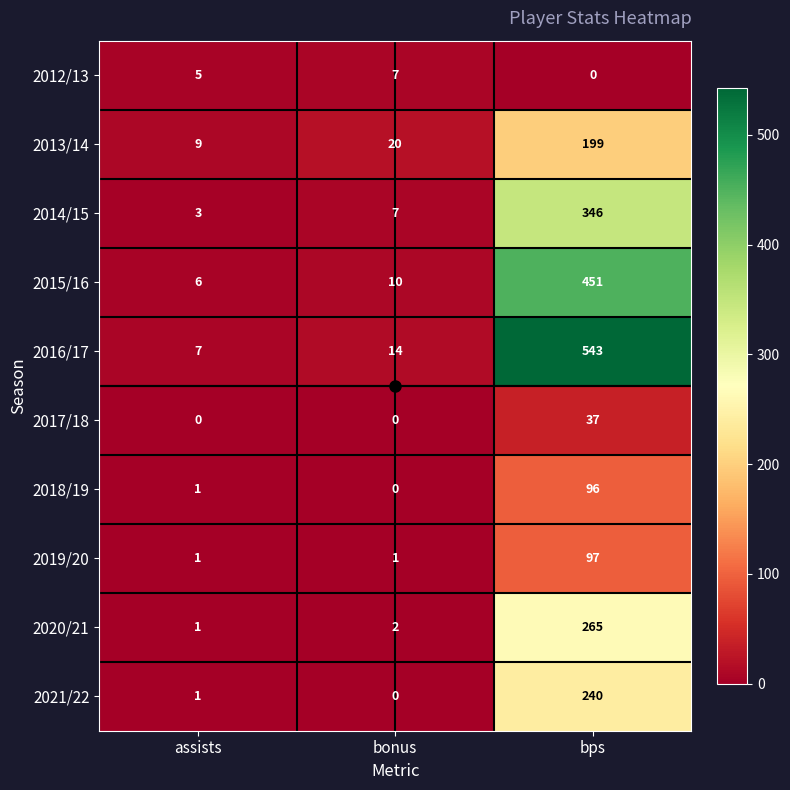

What is the difference between the maximum and minimum values in the 2013/14 series?

190